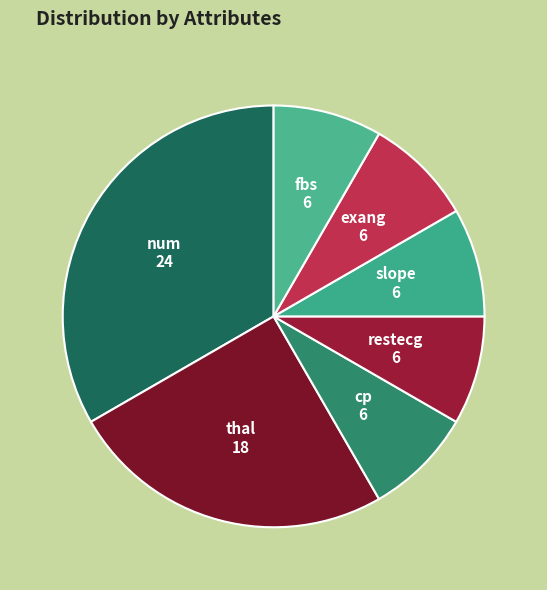

What is the ratio of the value at fbs to the value at slope?

1.0